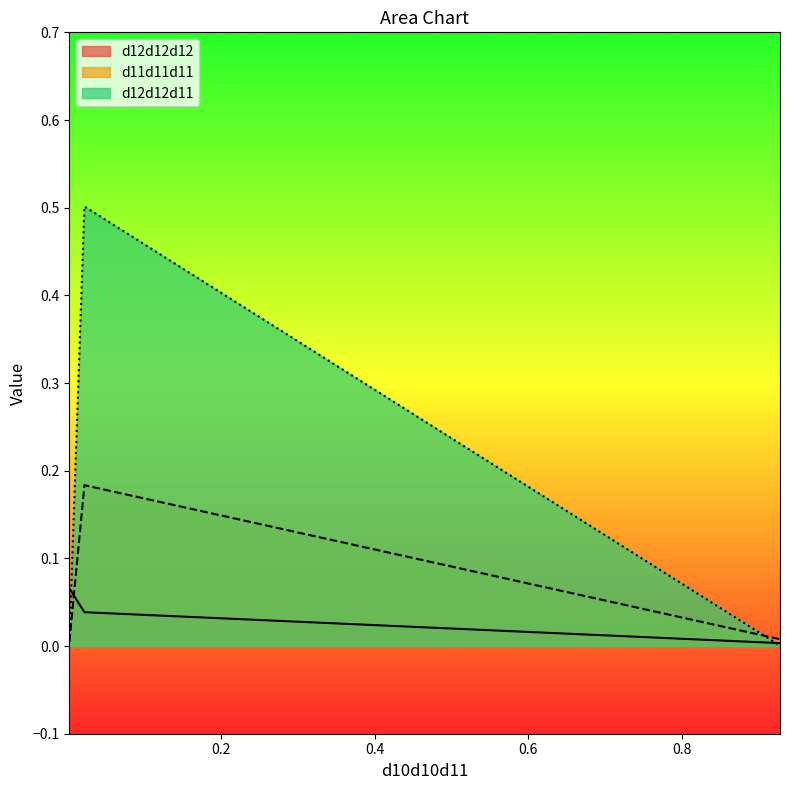

Rank the series at 0.021857 from highest to lowest value.

d12d12d11, d11d11d11, d12d12d12